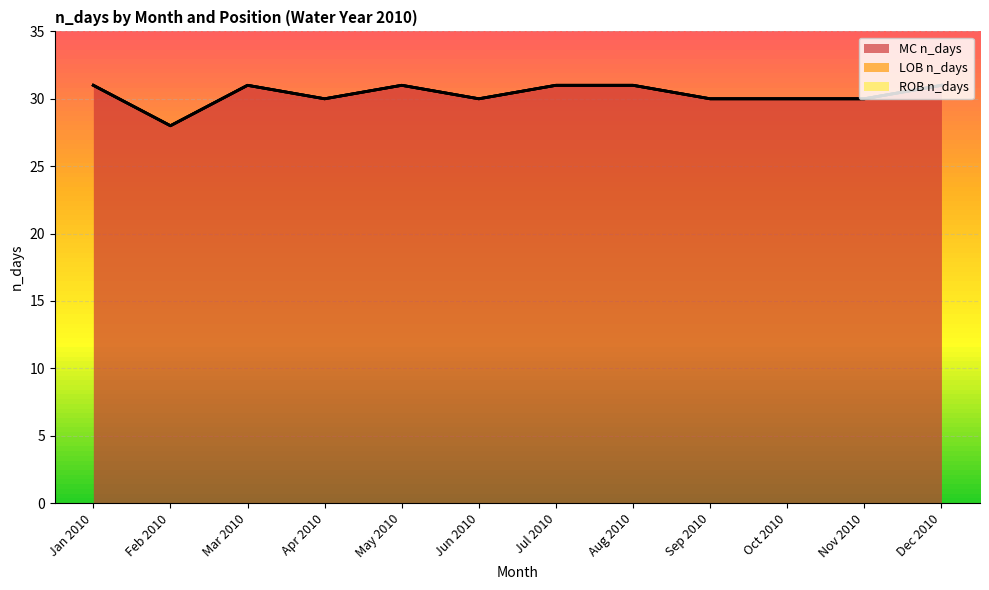

At which label does ROB n_days reach its peak?

Jan 2010